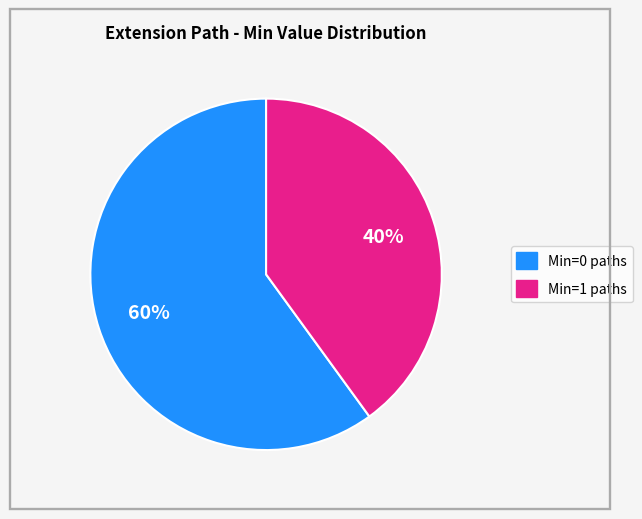

To the nearest percent, what is the difference between the largest and smallest slice percentages?

20%